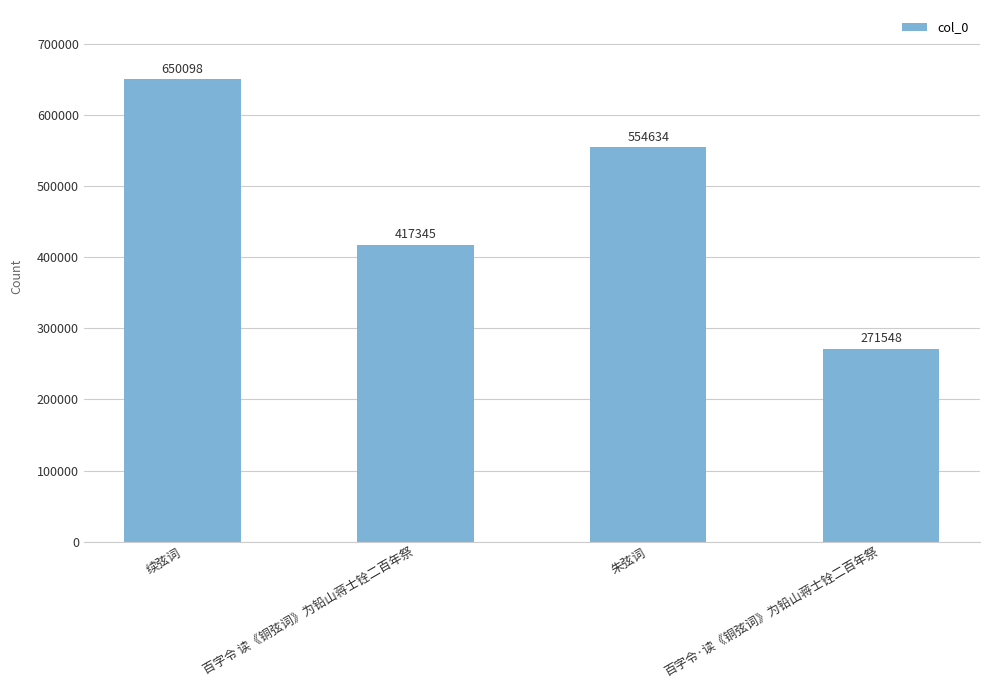

How many values are between 417345 and 650098?

3